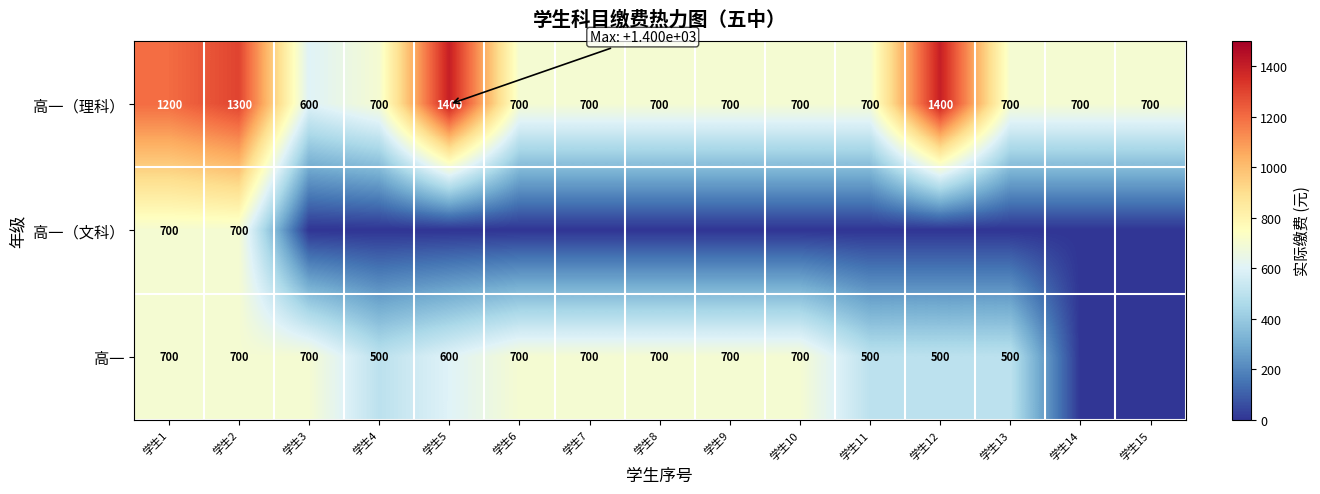

Is the value of 高一 at 学生10 greater than the value of 高一（理科） at 学生5?

No